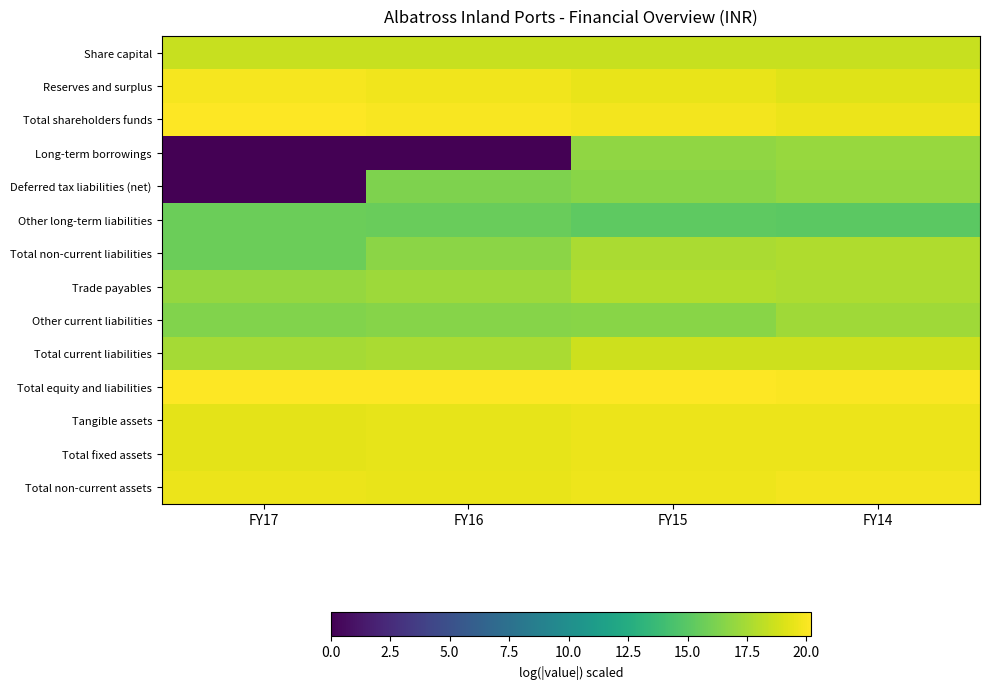

What is the total value across all series at FY16?

236.7